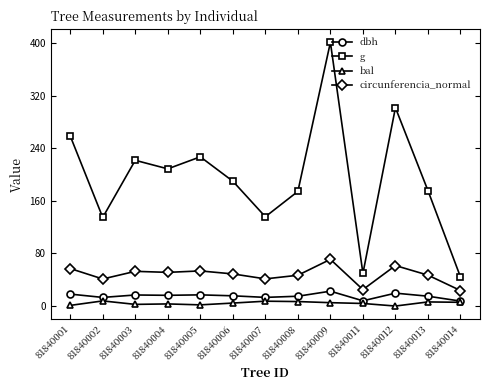

Which series has the widest spread of values?

g